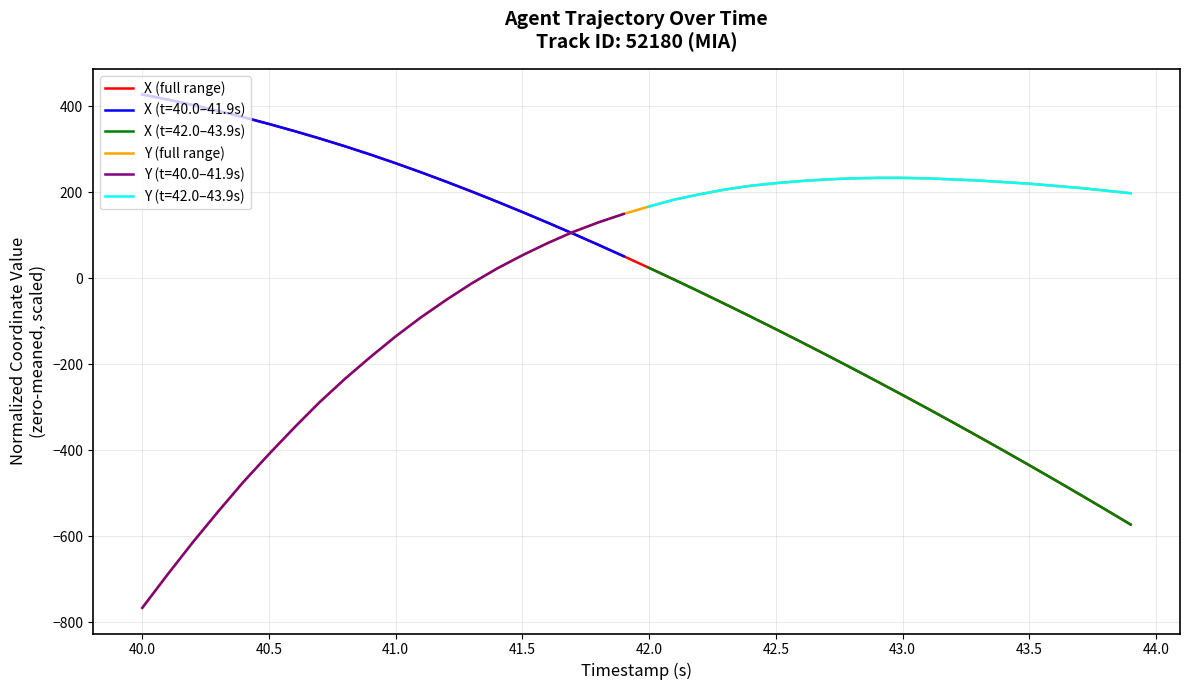

True or false: Y (full range) and X (full range) cross at least once.

True